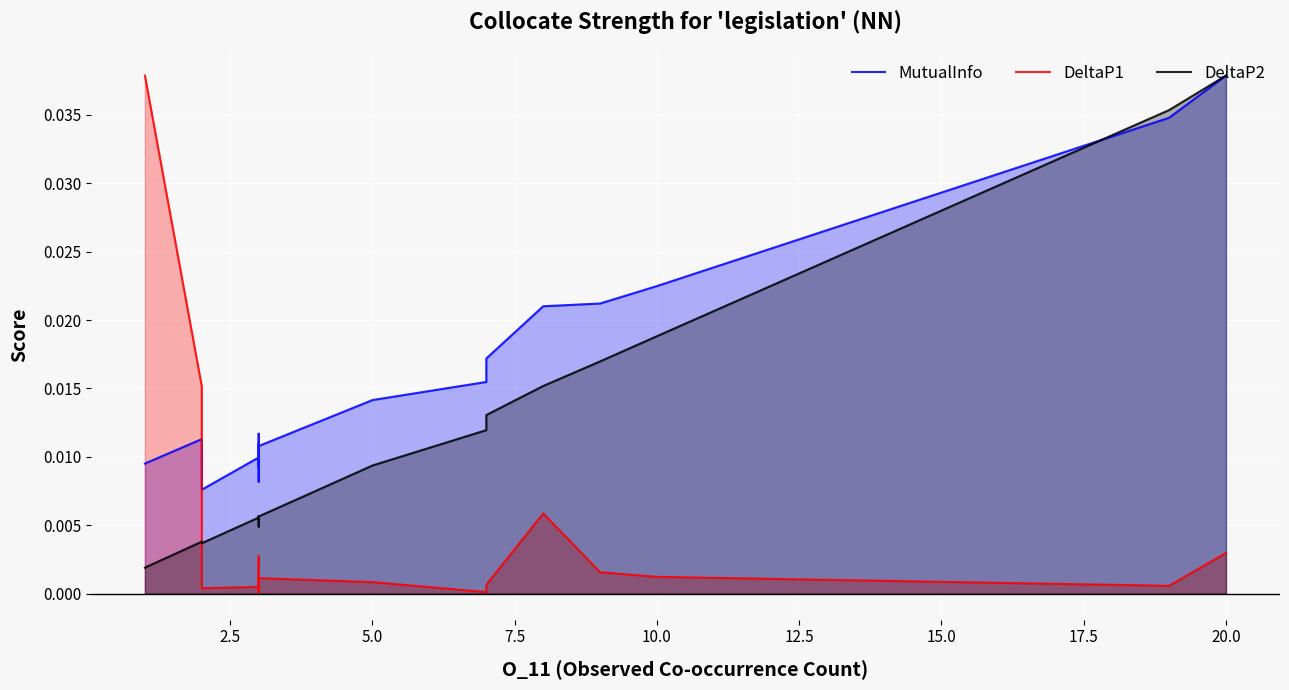

After their last crossing, which series has the higher values: MutualInfo or DeltaP2?

DeltaP2